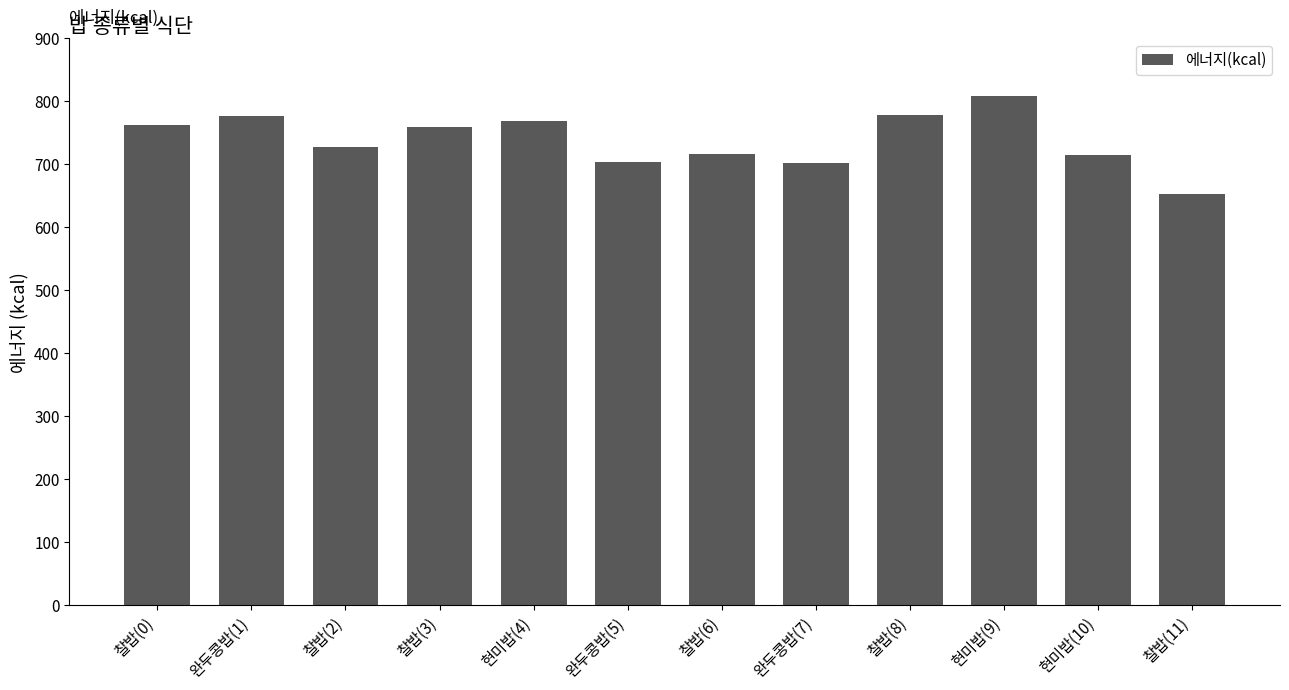

Are the bars horizontal?

No